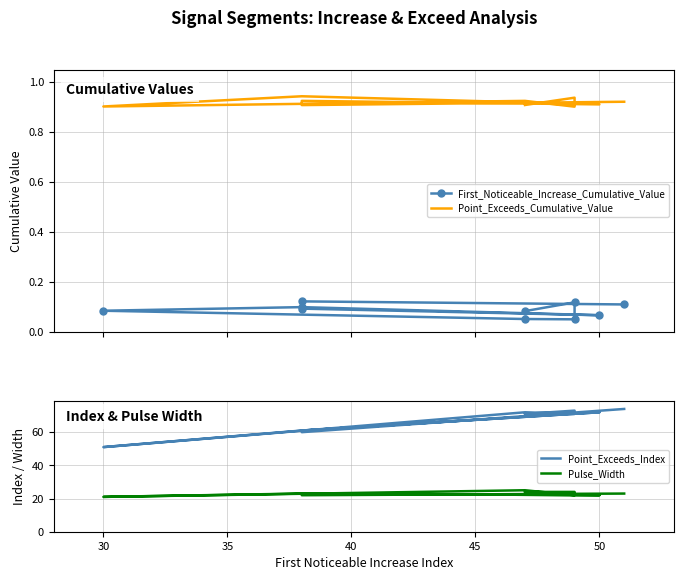

At 40, list the series in order from smallest to largest.

First_Noticeable_Increase_Cumulative_Value, Point_Exceeds_Cumulative_Value, Pulse_Width, Point_Exceeds_Index